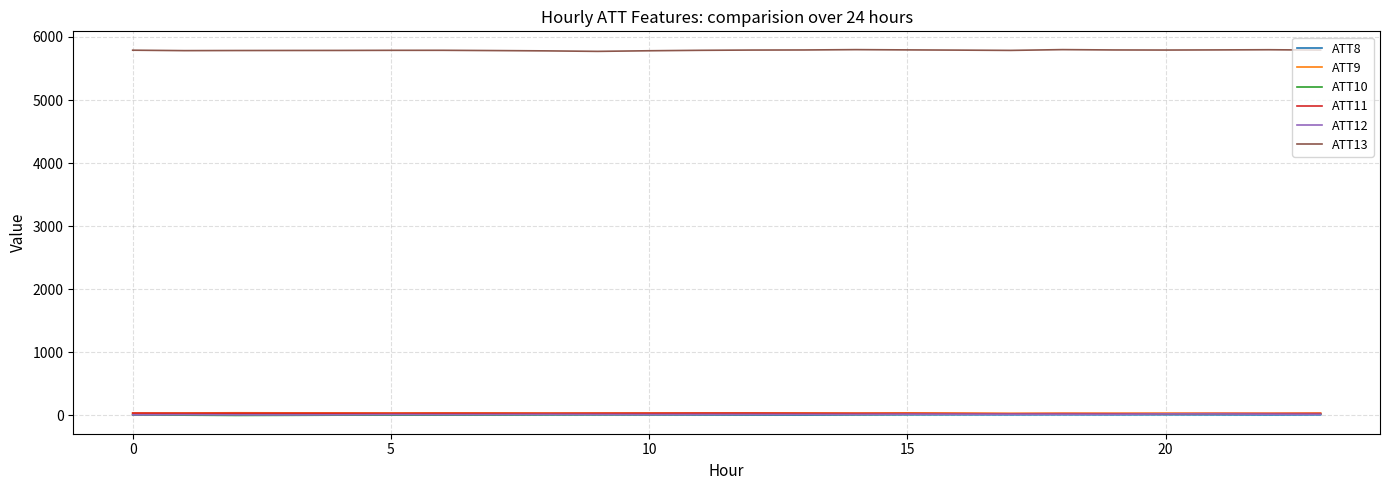

How many lines are shown in the chart?

6